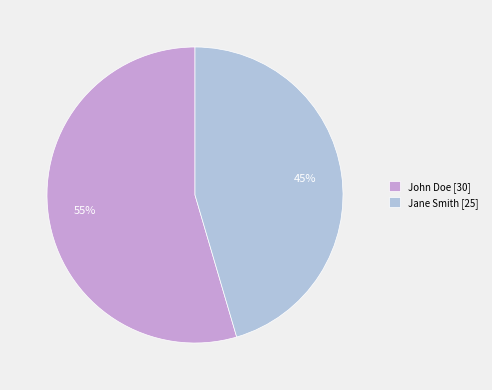

Is there any slice that represents more than half of the pie?

Yes